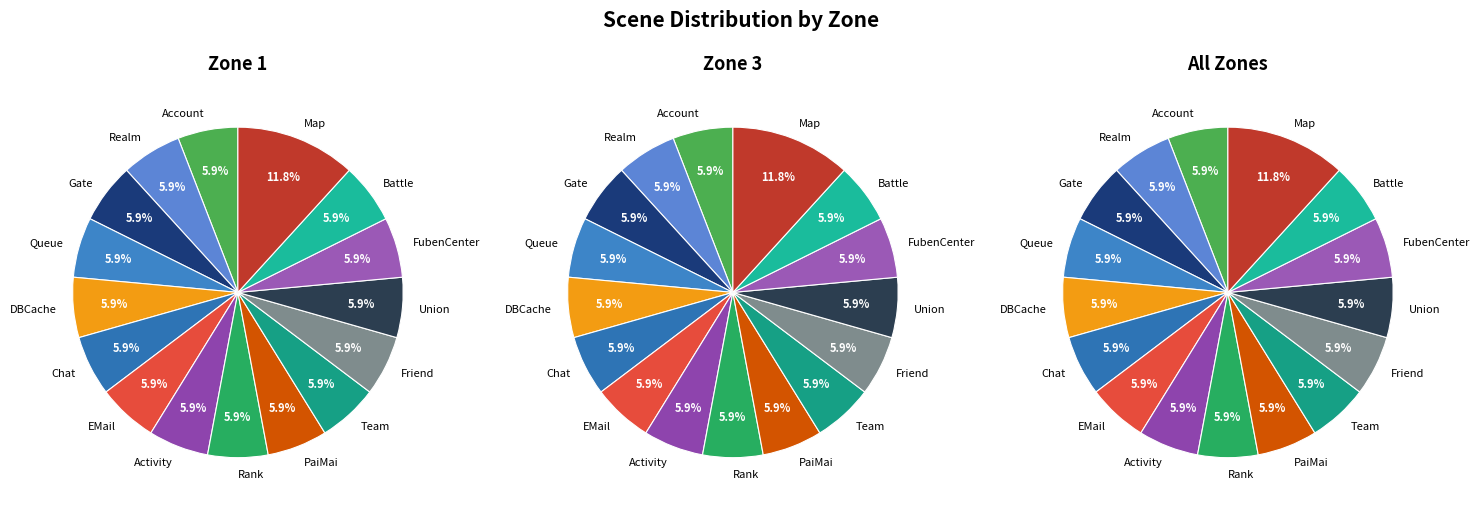

How much of the chart is everything except DBCache?

94.1%